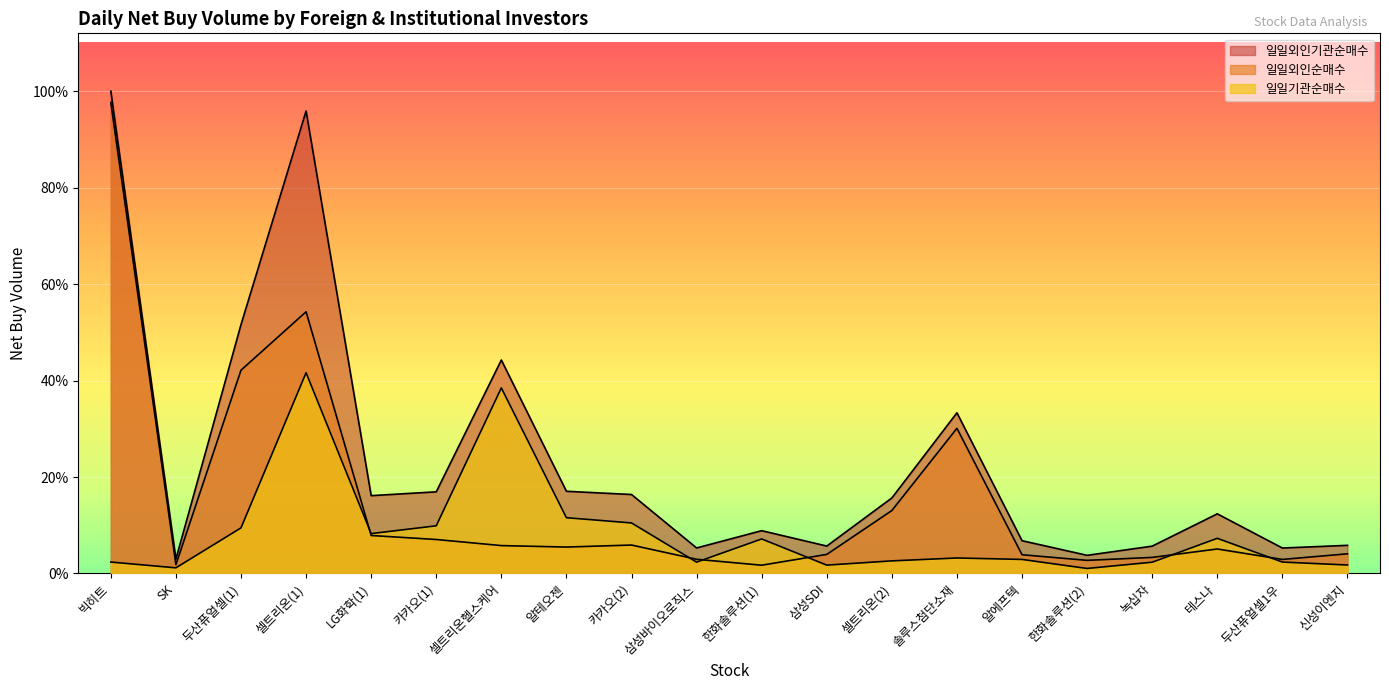

List the series in order of their peak value, highest first.

일일외인기관순매수, 일일외인순매수, 일일기관순매수